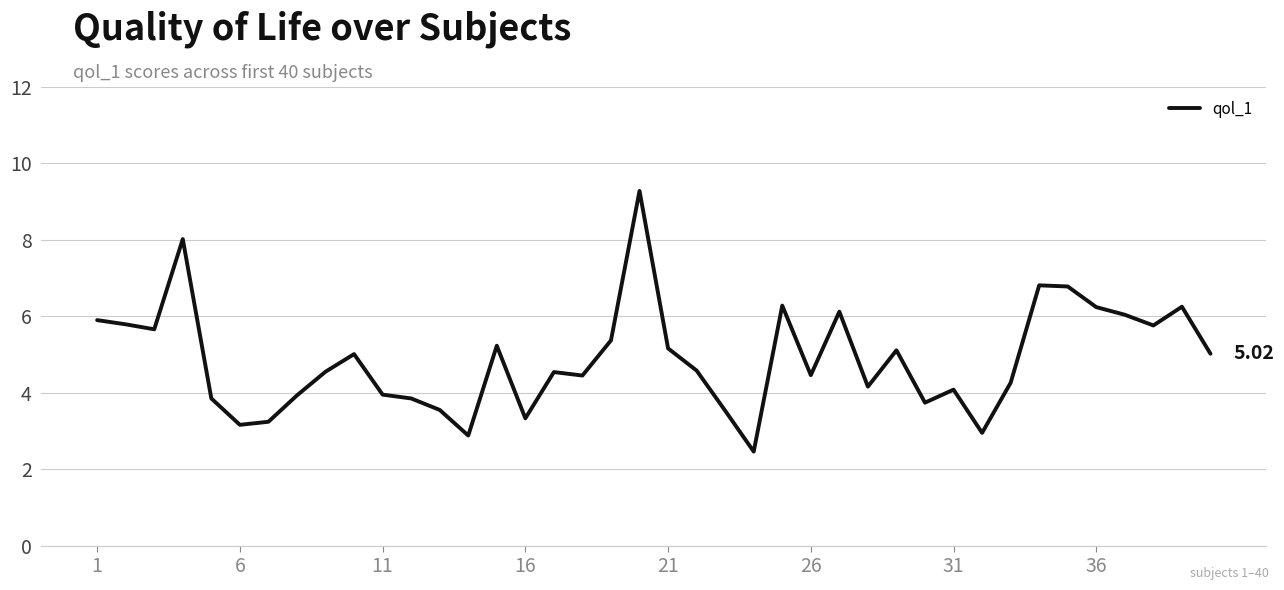

What is the difference between the maximum and minimum values?

6.8